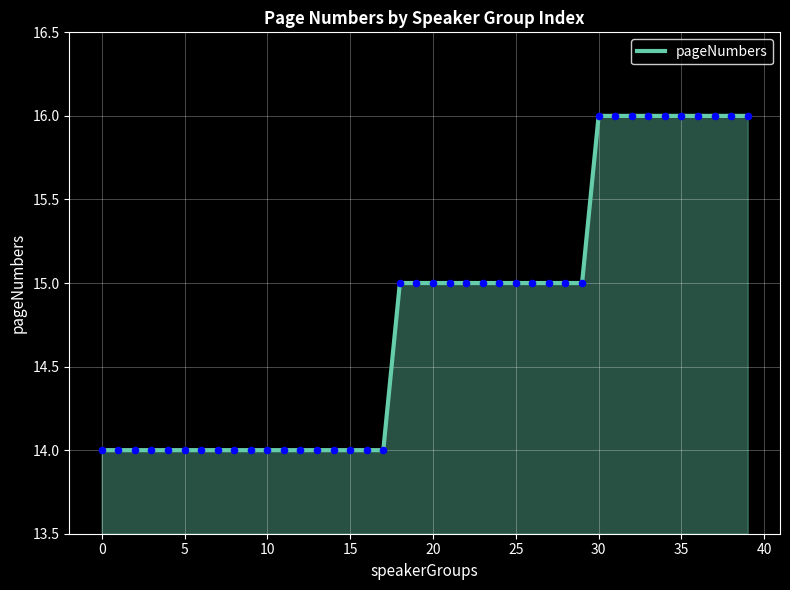

What is the minimum value shown in the chart?

14